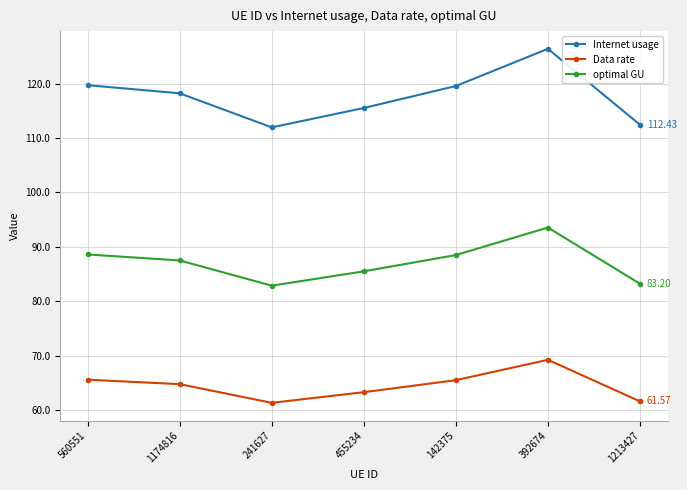

What position from the right is 455234?

4